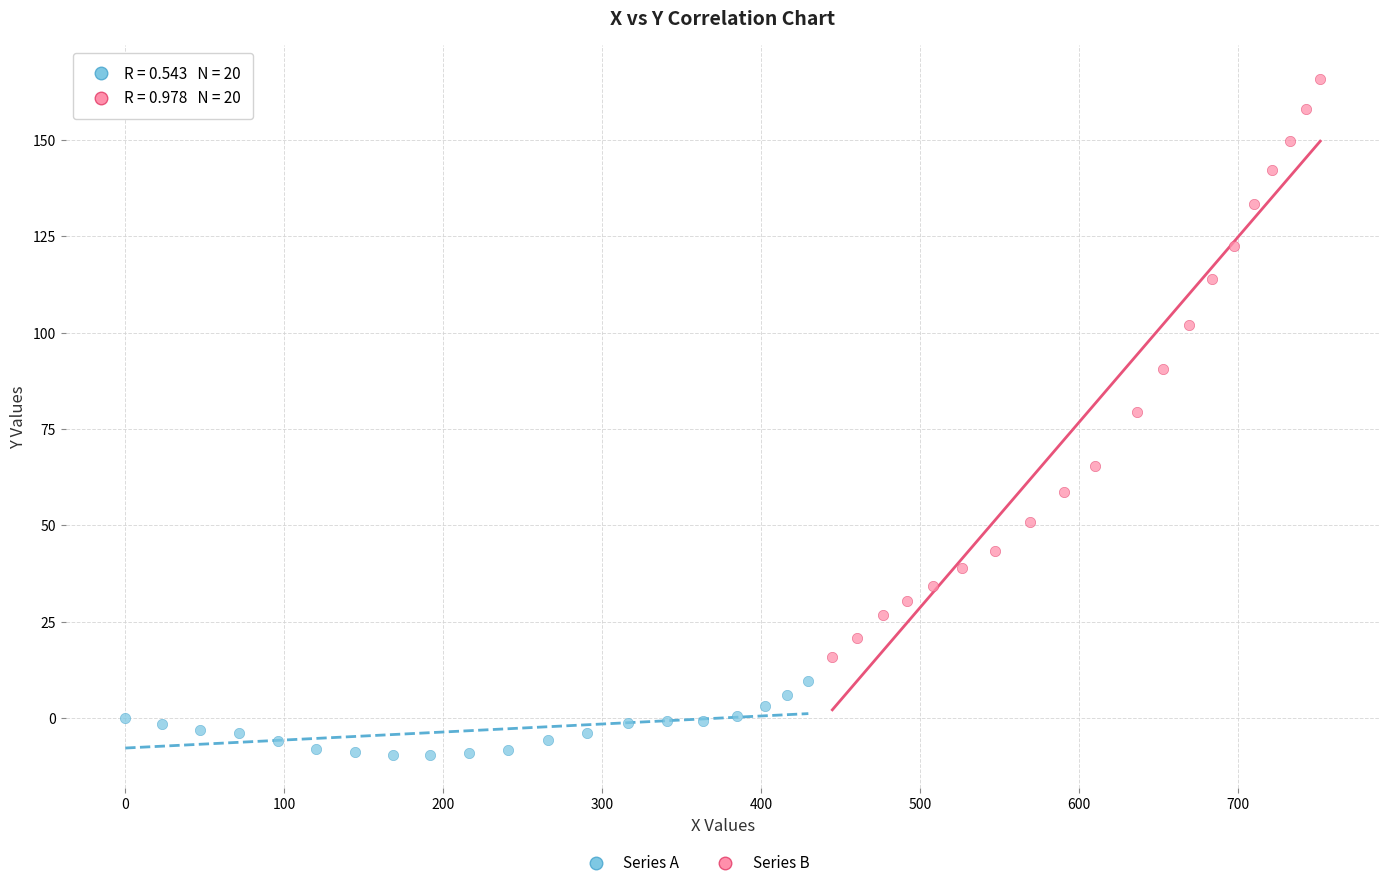

Which series reaches the maximum Y coordinate?

Series B